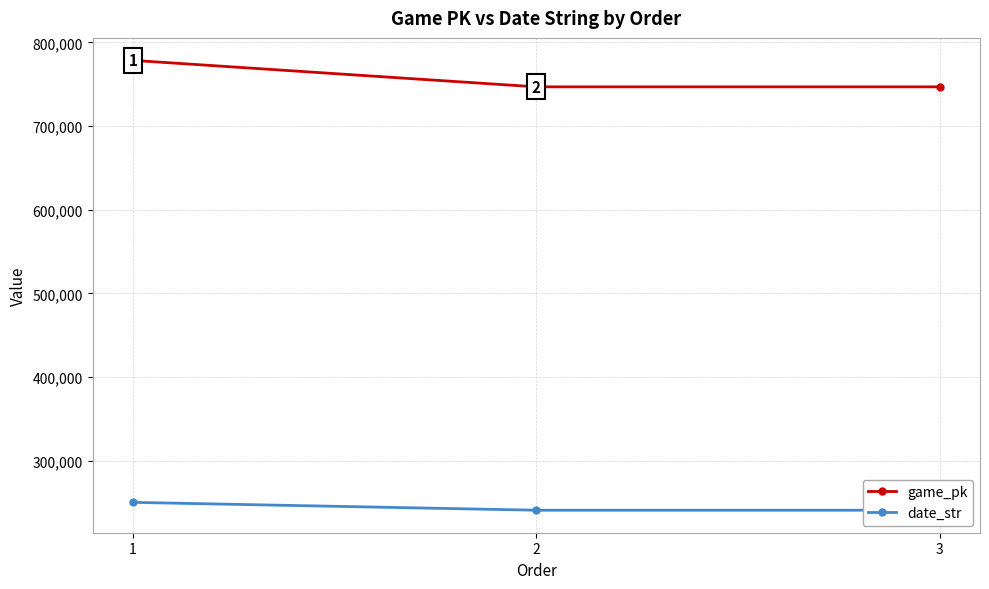

What is the total value across all series at 2?

987825